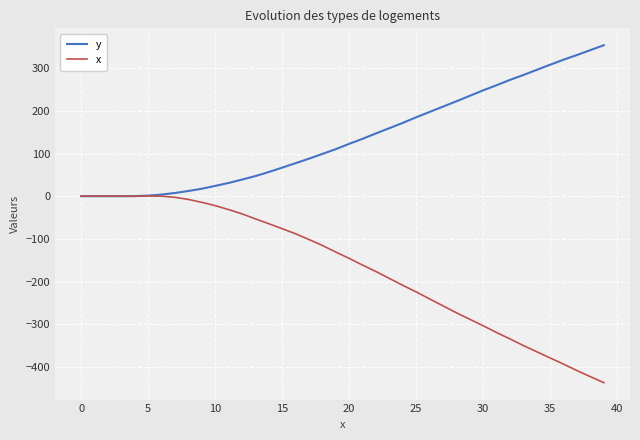

How many values in the y series are below 122?

20